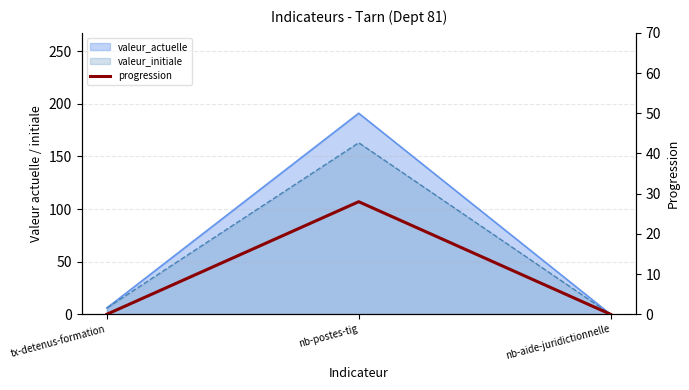

List the labels in order of value, largest first.

nb-postes-tig, tx-detenus-formation, nb-aide-juridictionnelle